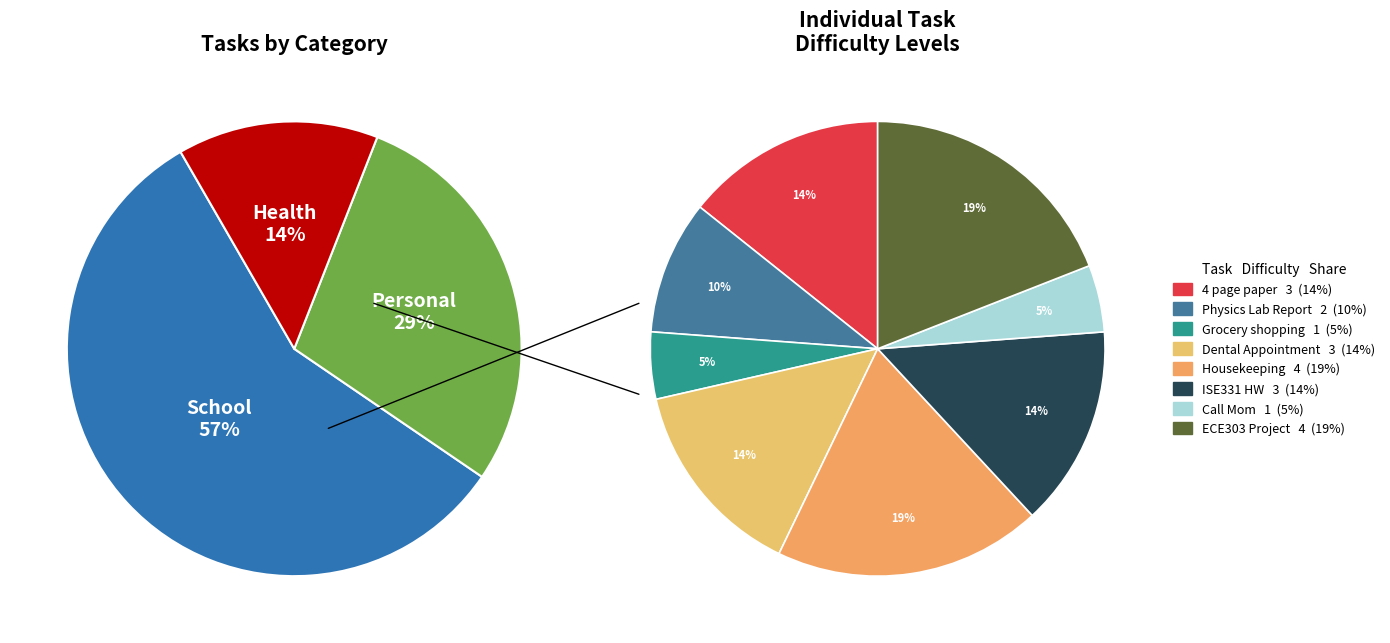

To the nearest percent, what percentage of the pie is 4 page paper?

14%